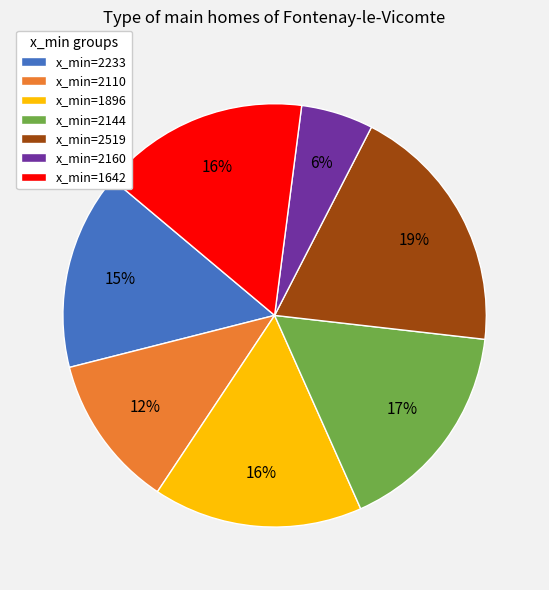

The x_min=2160 slice represents 1% of the pie. True or false?

False